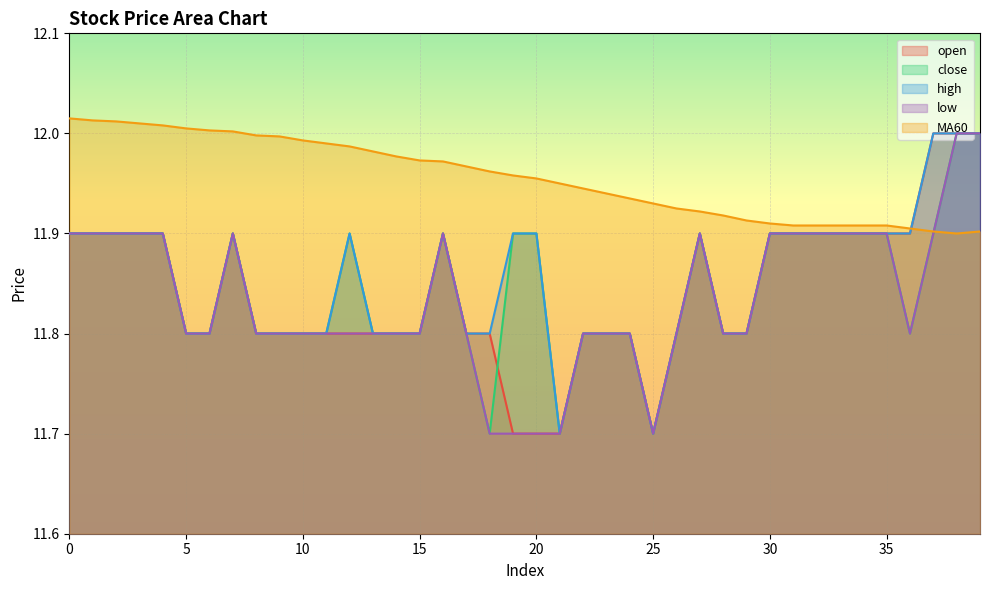

Is the value of close at 34 greater than the value of high at 32?

No